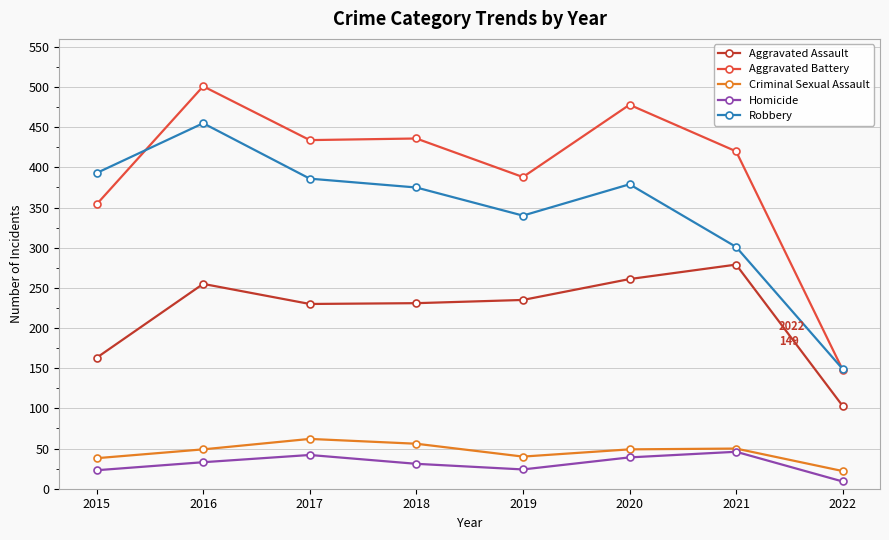

At which category is the sum across all series the highest?

2016